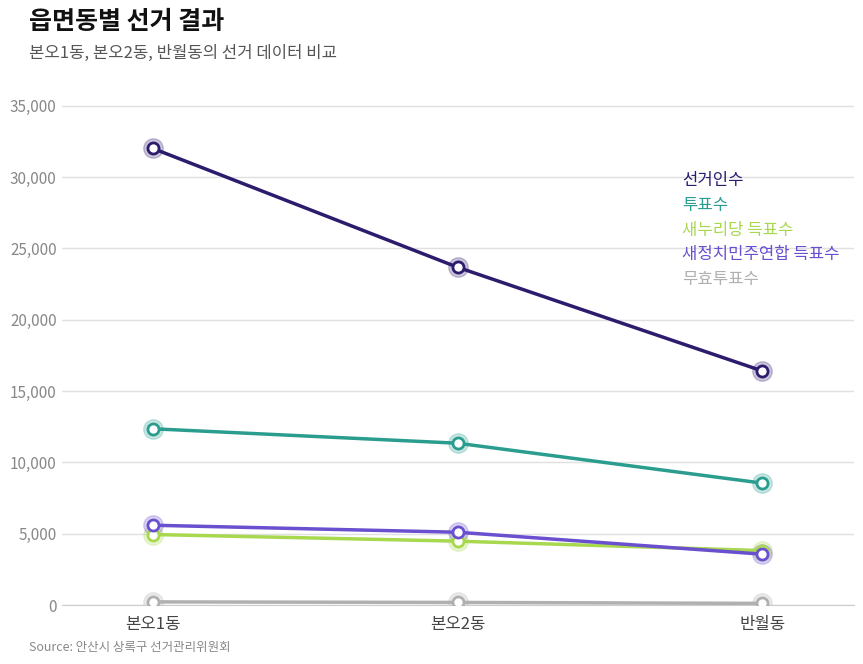

What is the total value across all series at 본오1동?

55106